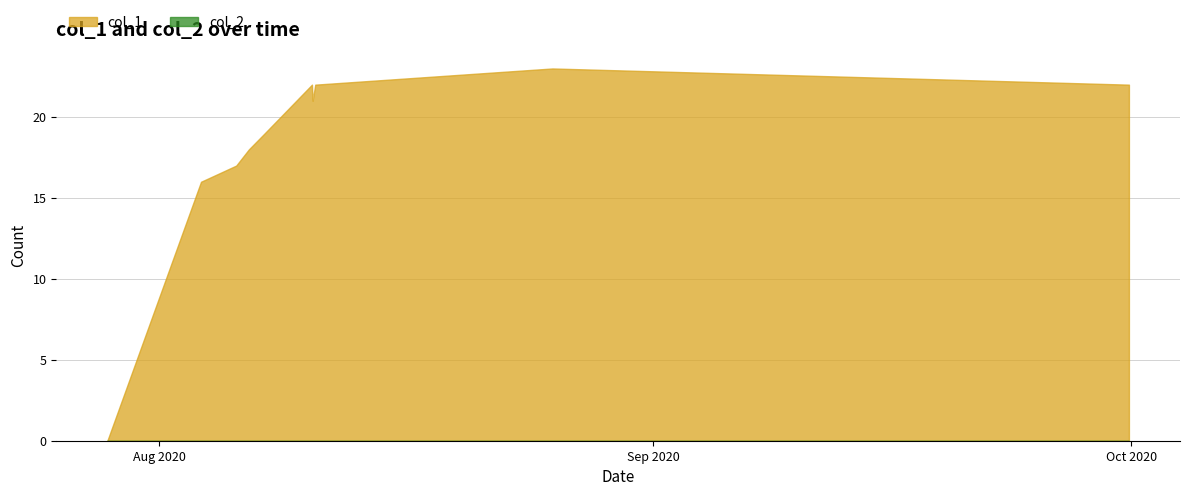

What is the sum of all col_1 values?

180